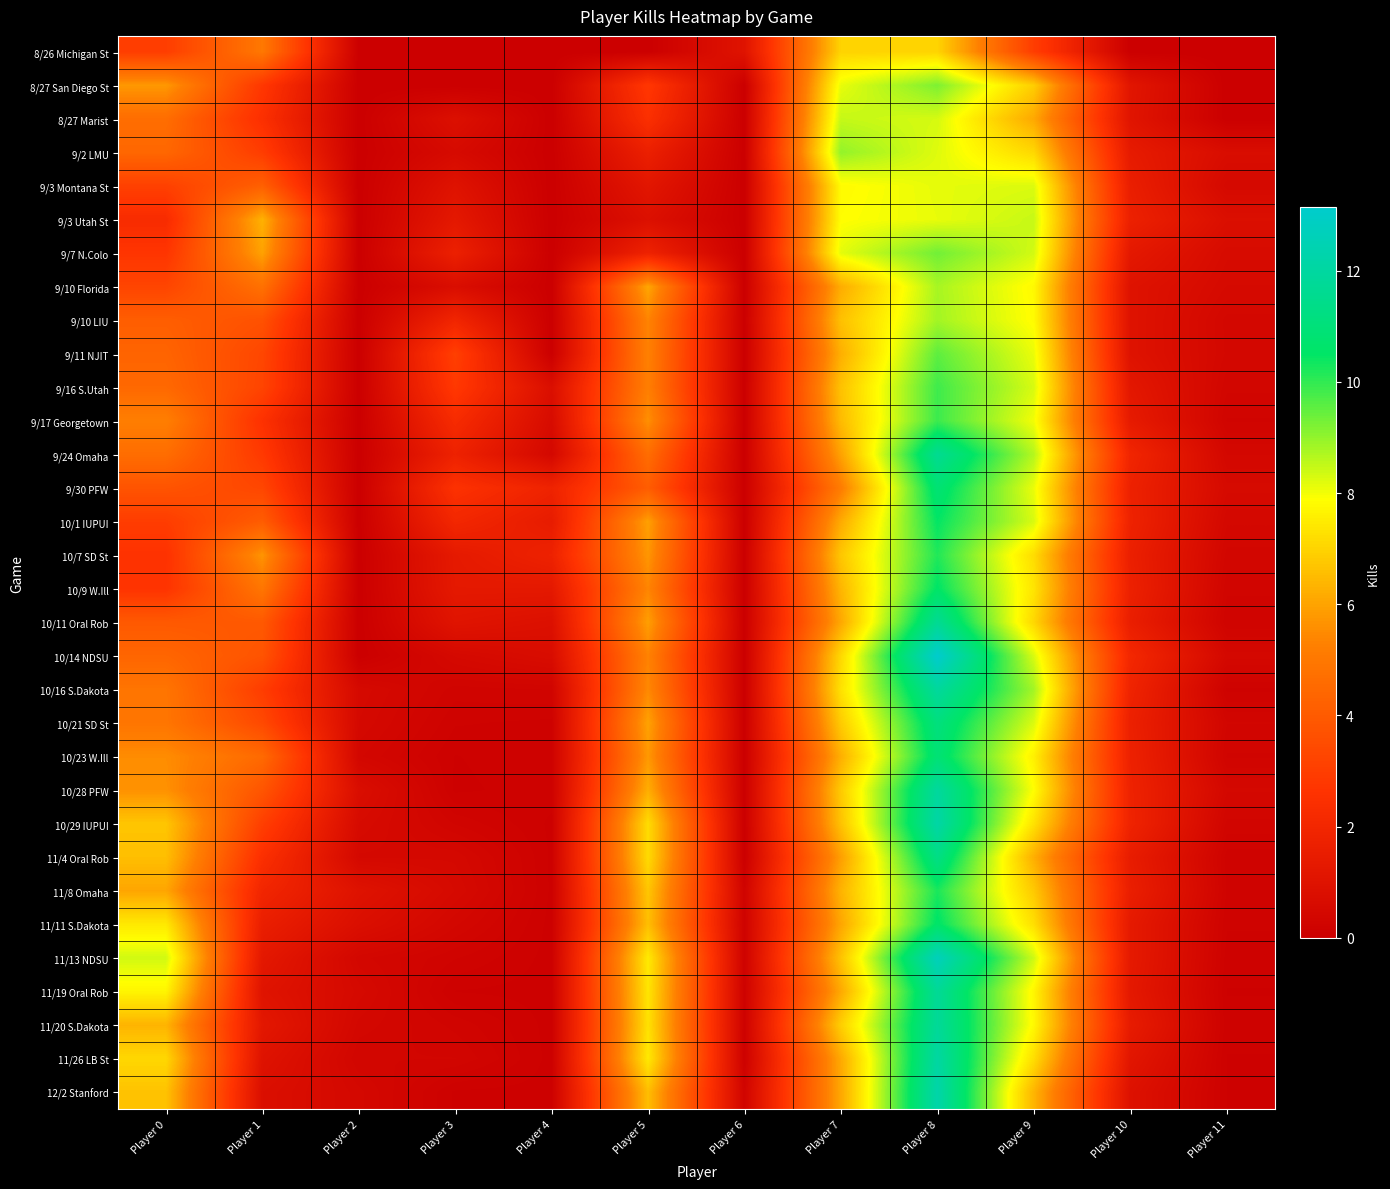

What is the total value across all series at Player 2?

6.8